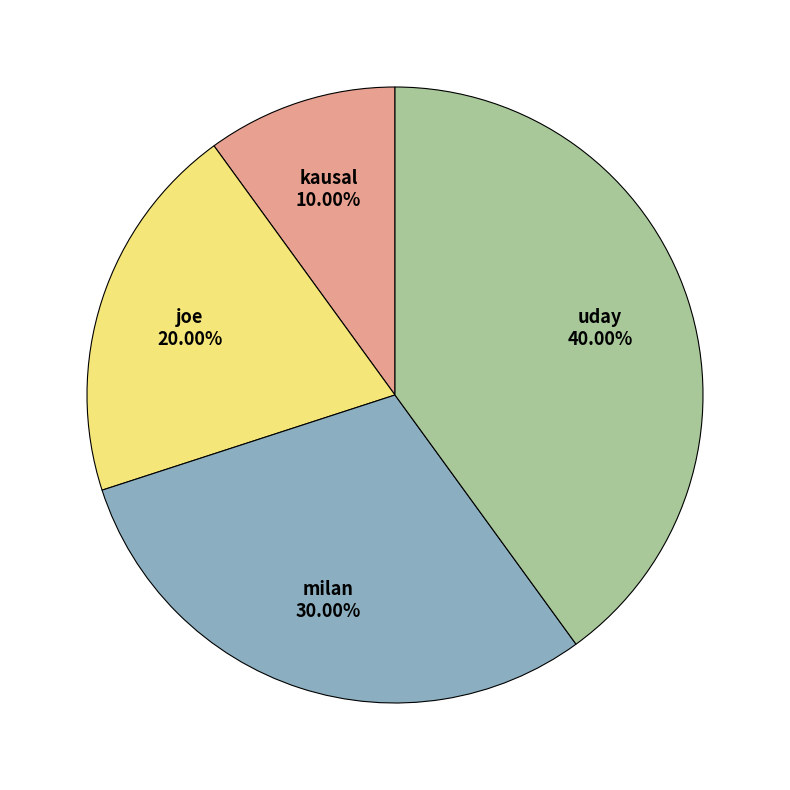

To the nearest percent, what percentage of the pie is milan?

30%